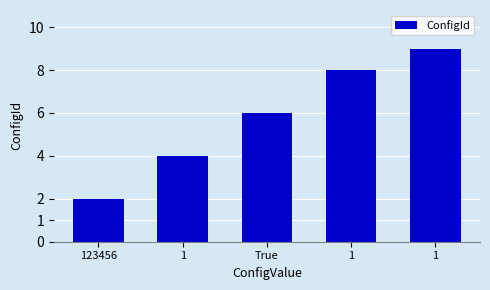

Are the bars grouped side by side (vs. stacked)?

No